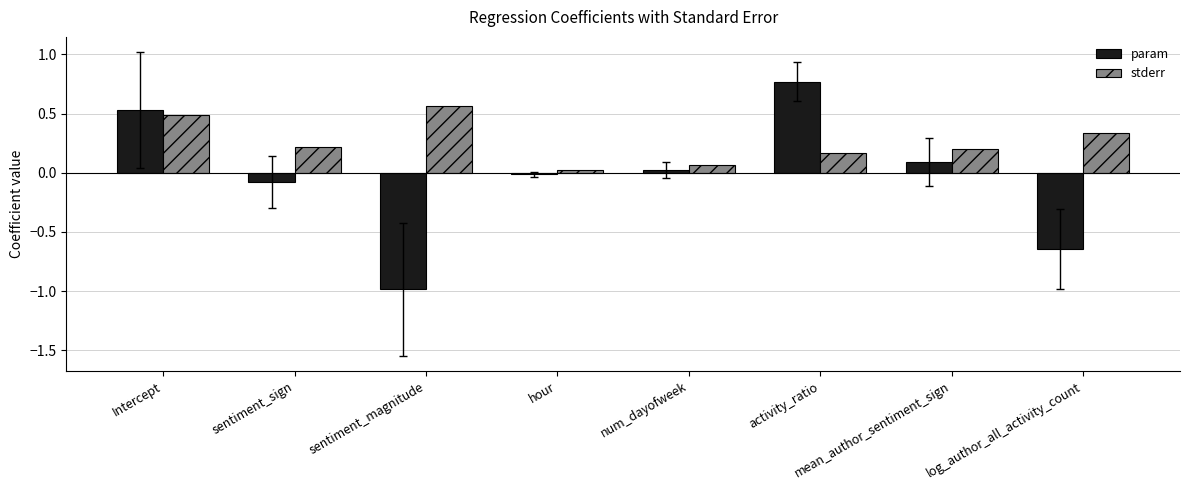

The value of stderr at num_dayofweek is 0.1. True or false?

True